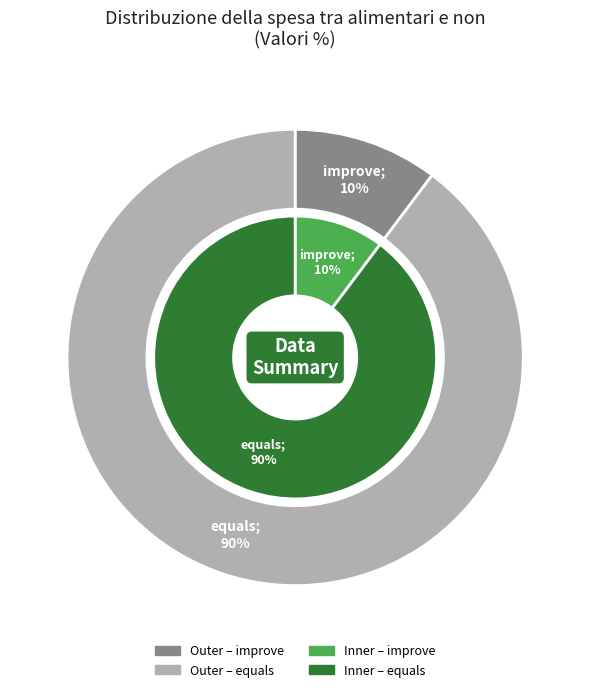

What percentage do equals and improve together represent?

100.0%